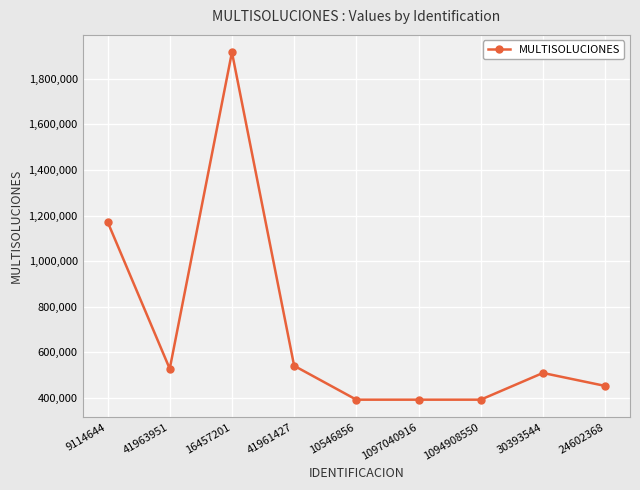

Reading right to left, transcribe all the data shown in this chart.

24602368=452919.3	30393544=509775.0	1094908550=392566.2	1097040916=392566.2	10546856=392566.2	41961427=541246.6	16457201=1916493.5	41963951=528053.3	9114644=1173059.8